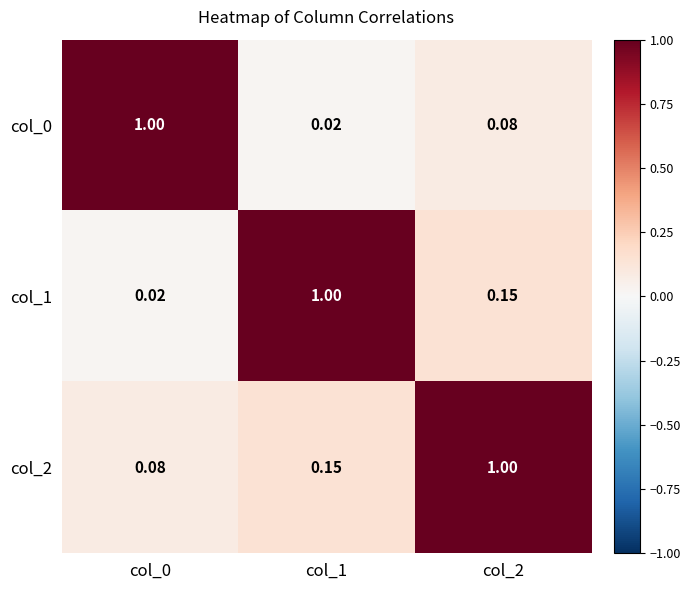

How many distinct data groups are displayed?

3